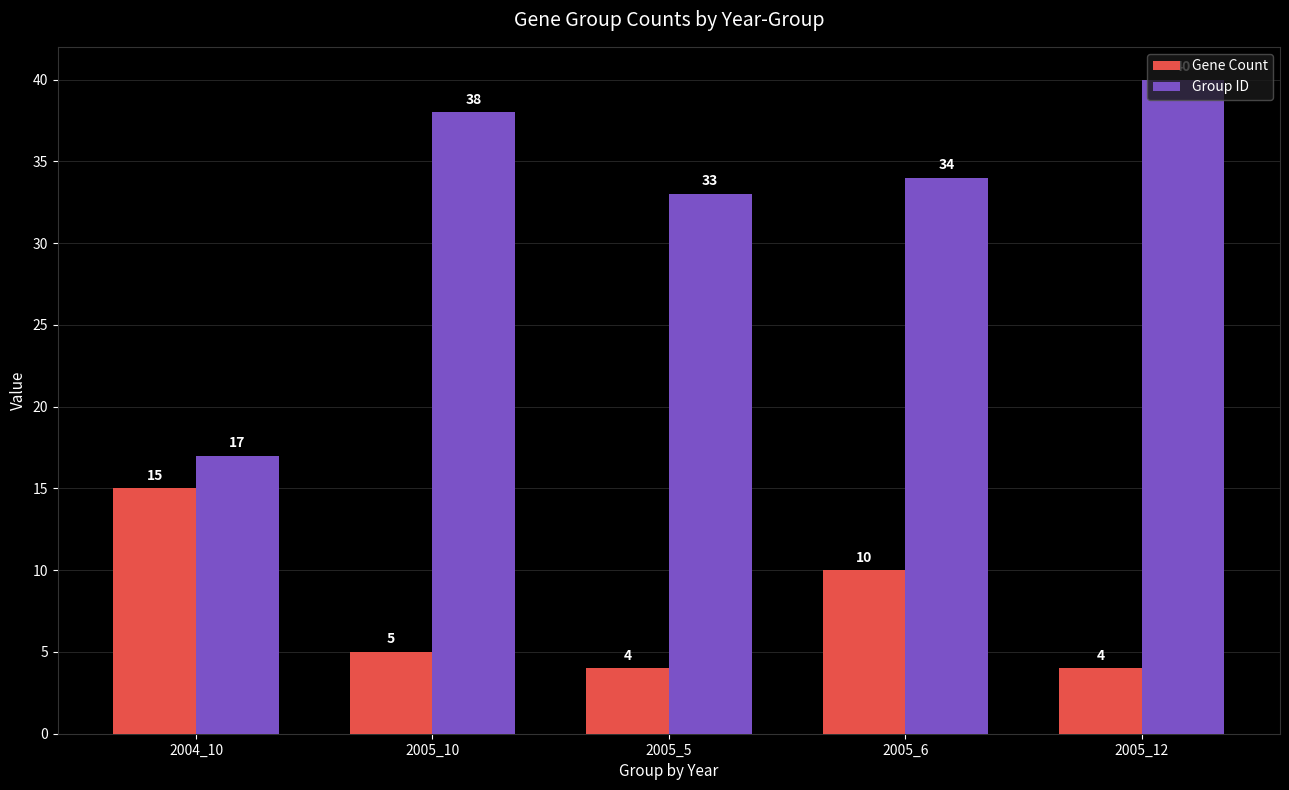

The value of Group ID at 2005_12 is 62. True or false?

False